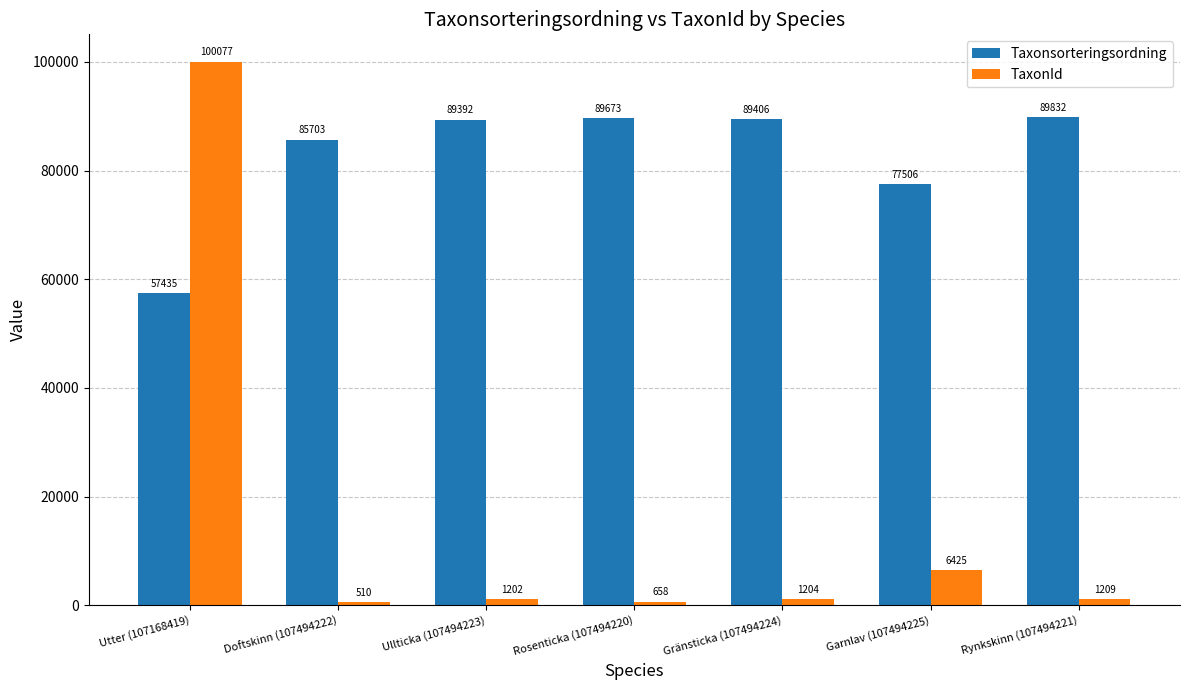

Is it true that TaxonId equals 1204 at Gränsticka (107494224)?

True